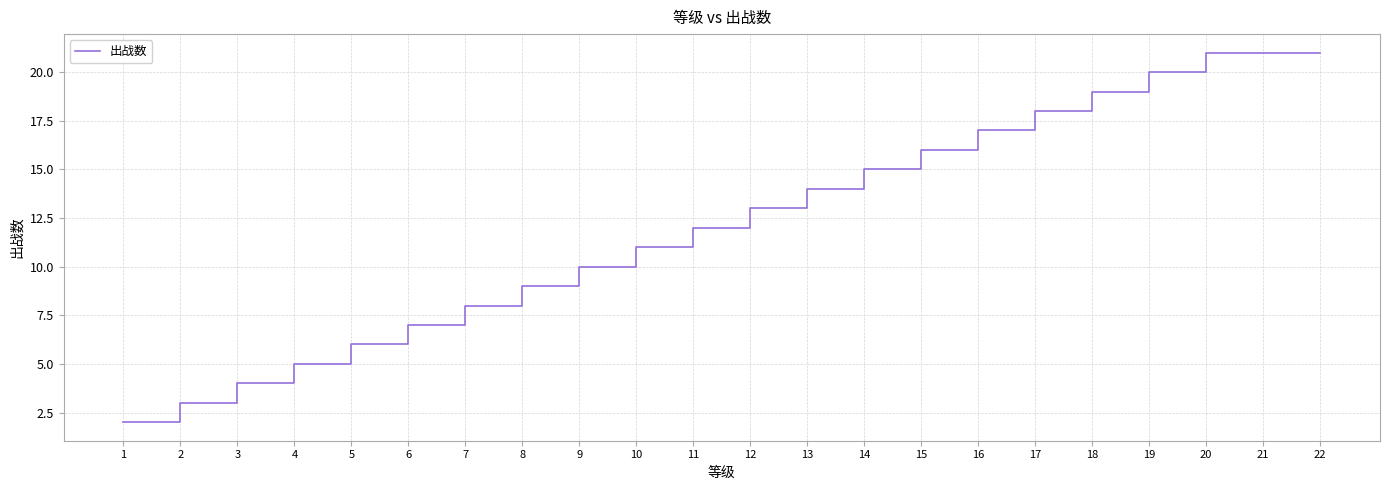

Is it true that the value at 13 is 14?

True